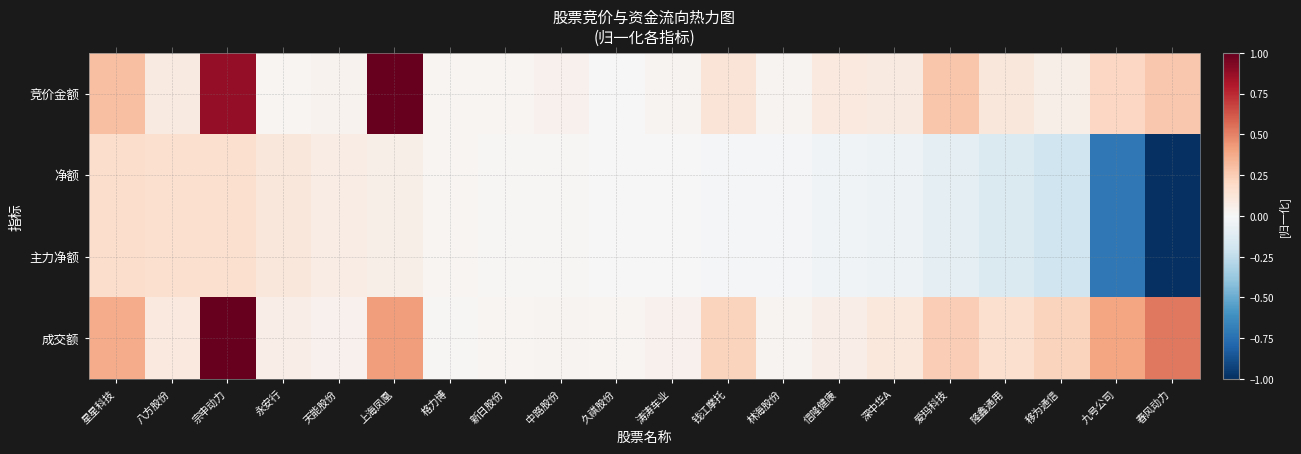

At which category does the chart reach its minimum across all series?

春风动力